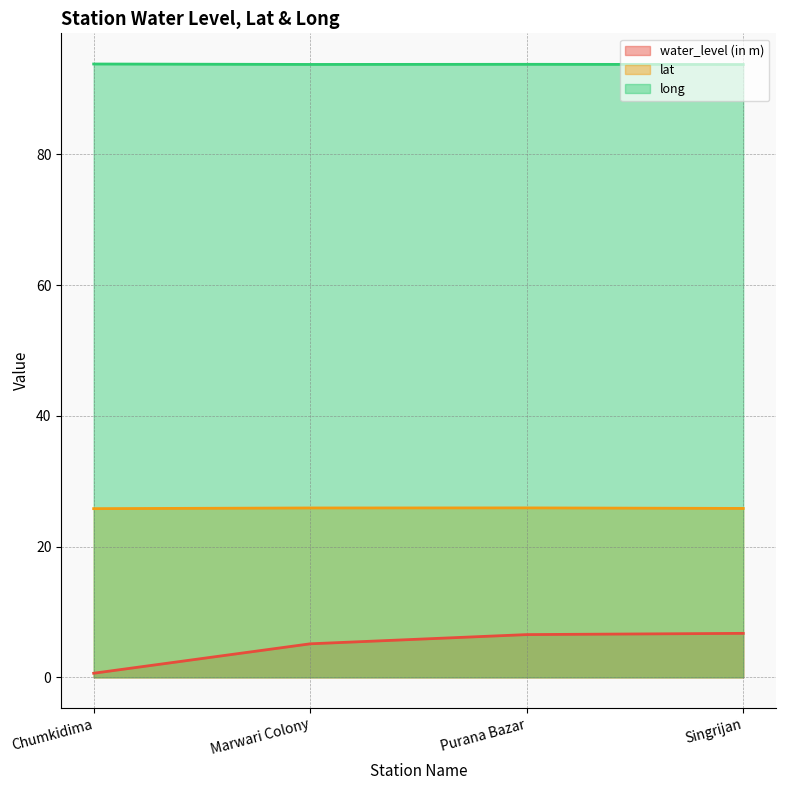

The water_level (in m) series shows 1.6 at Marwari Colony. True or false?

False